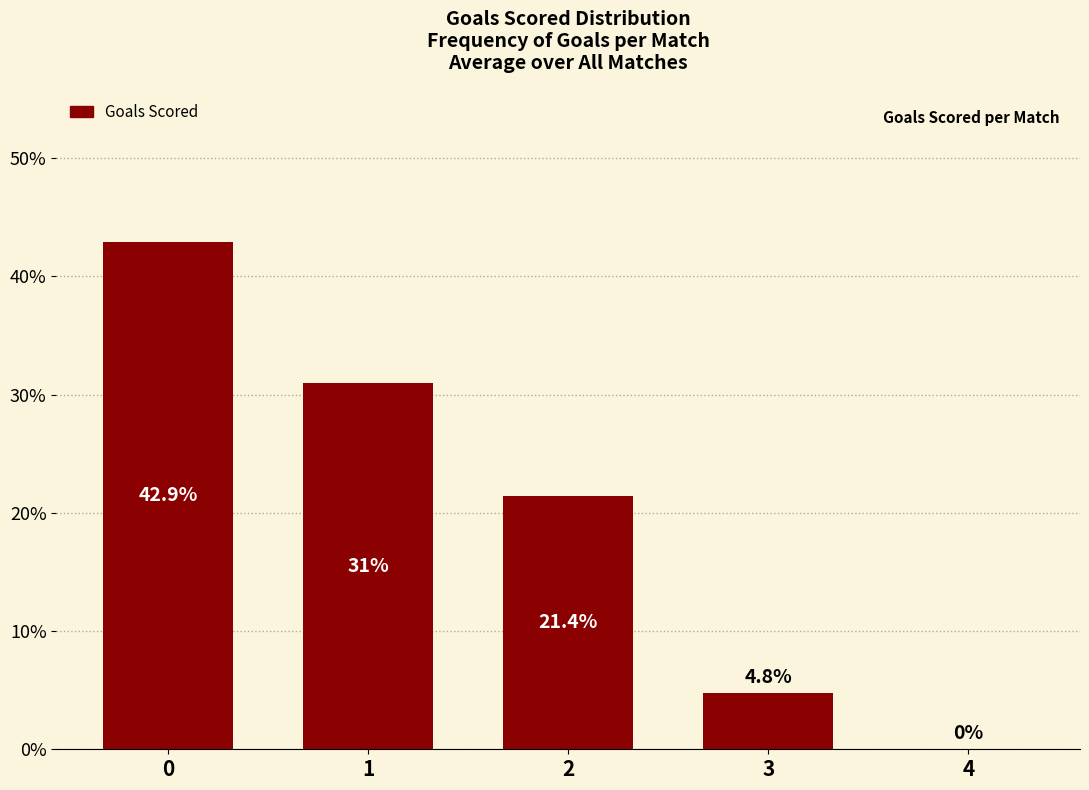

What value does the data have at 2?

21.4